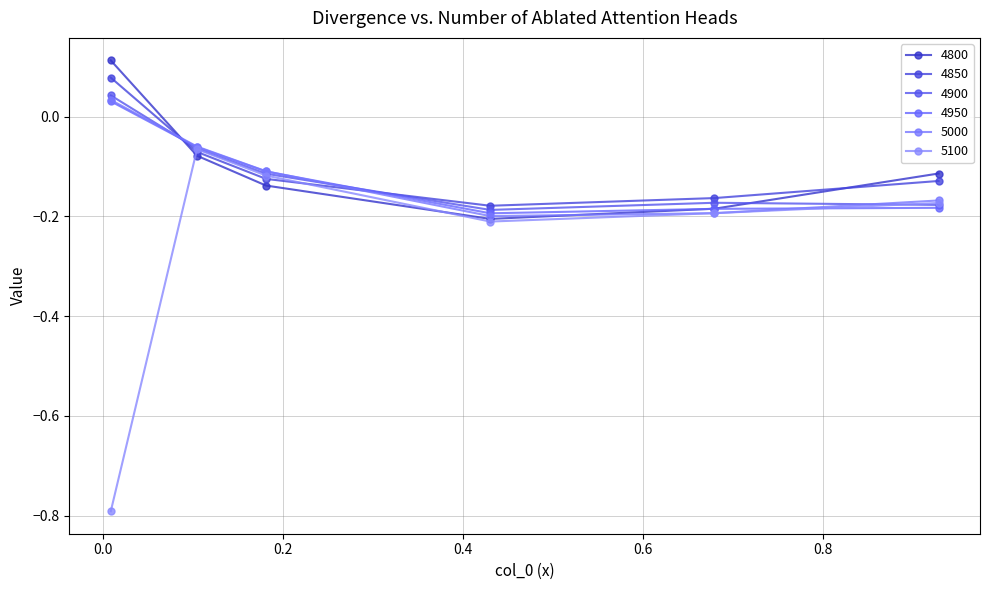

Is this an area chart (filled region under the line)?

No